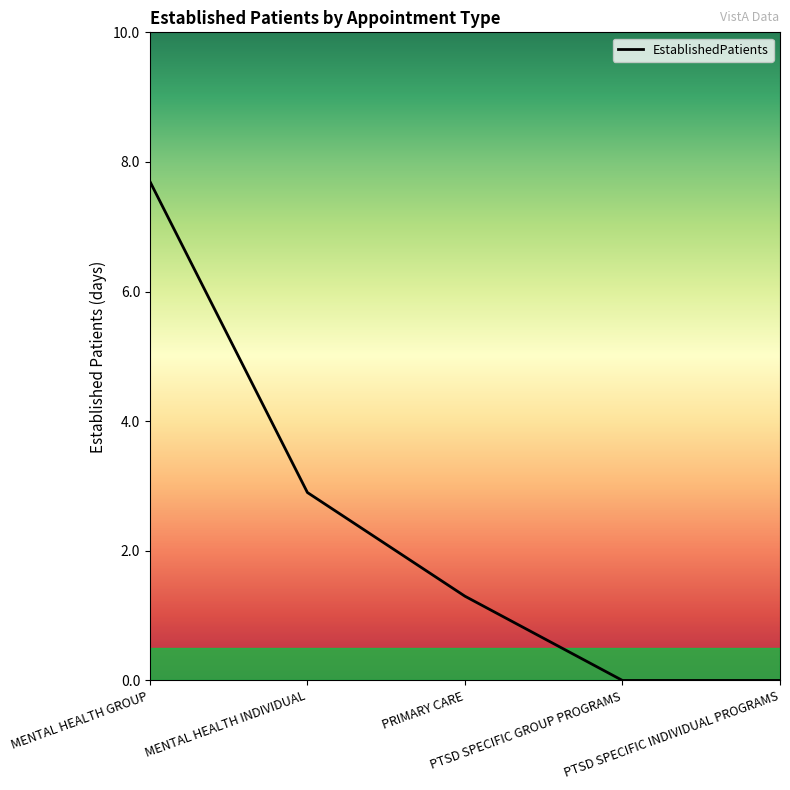

What is the difference between the values at MENTAL HEALTH INDIVIDUAL and PRIMARY CARE?

1.6